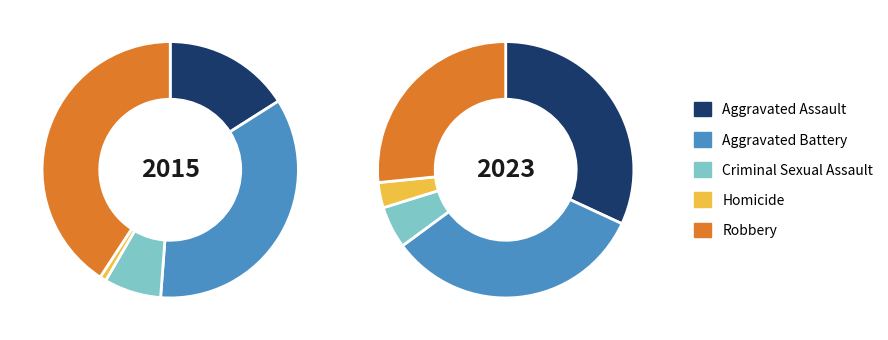

Does Aggravated Battery represent more than half of the total?

No